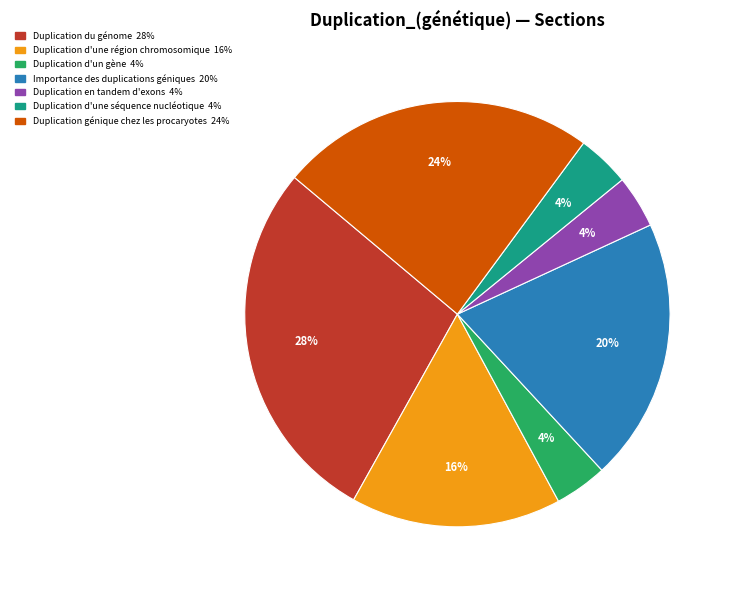

Which has a higher value, Duplication d'une région chromosomique or Duplication du génome?

Duplication du génome